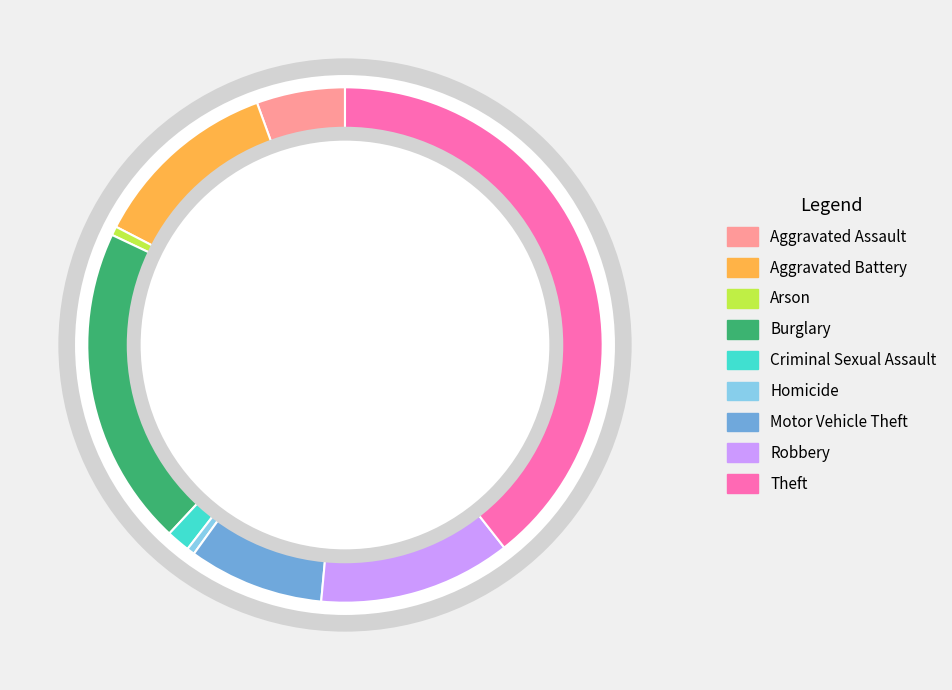

To the nearest percent, what is the difference between the largest and smallest slice percentages?

39%